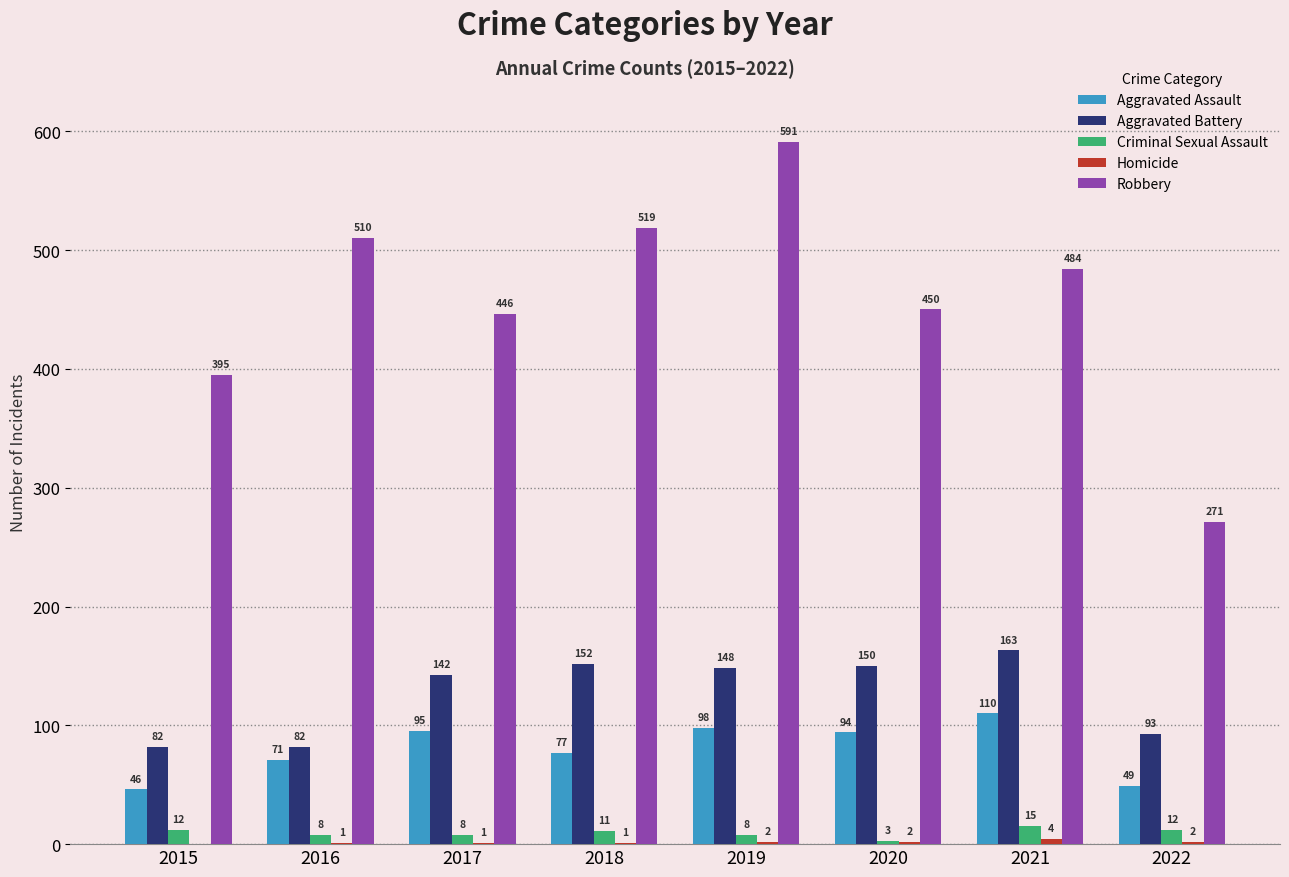

Is it true that Aggravated Assault equals 155 at 2021?

False